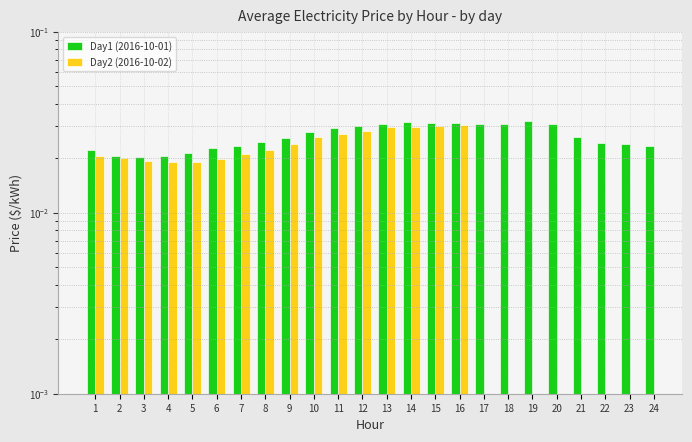

How many groups of bars are there?

24